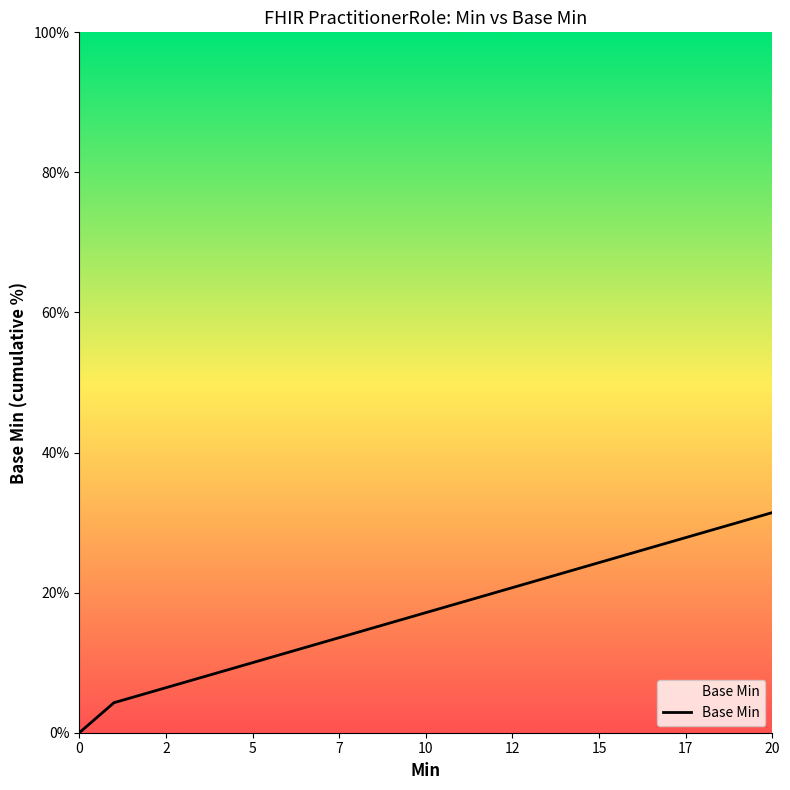

Is it true that the value at 2 is 6.3?

False